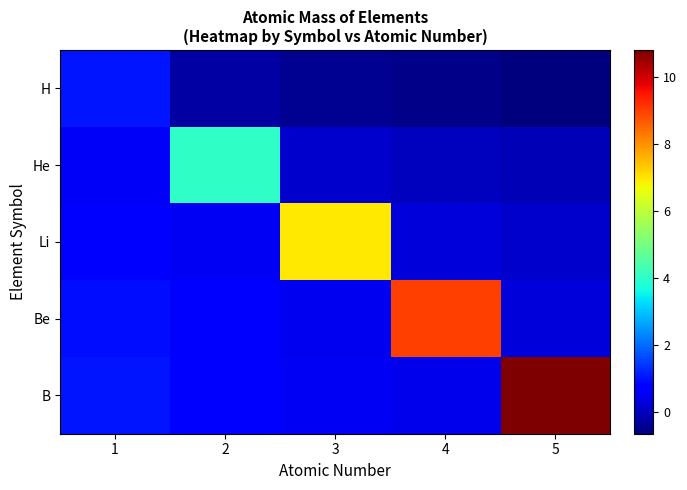

Rank the series at 4 from lowest to highest value.

H, He, Li, B, Be